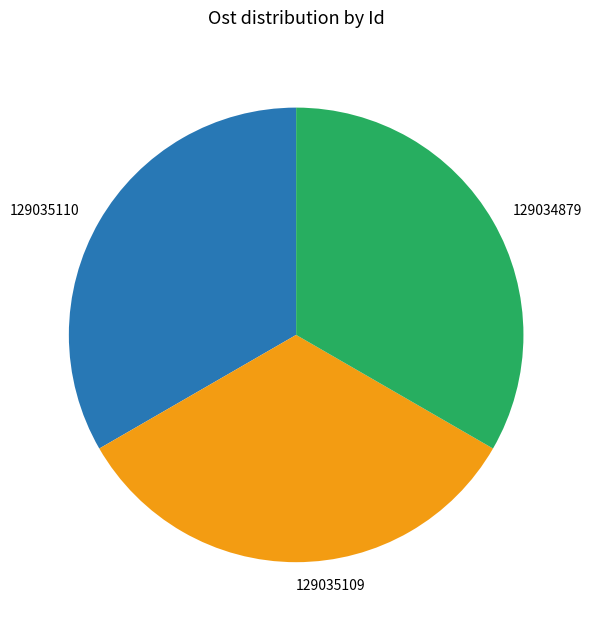

What is the ratio of the value at 129034879 to the value at 129035109?

1.0